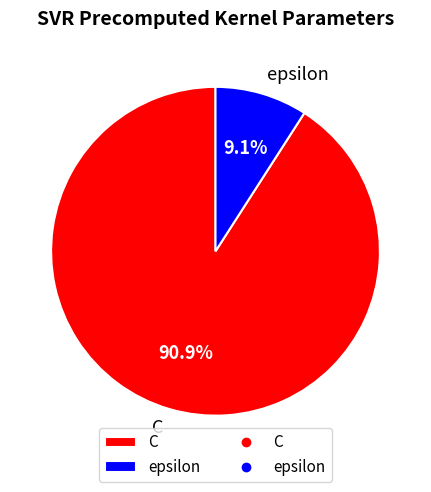

Is there a majority slice in this chart?

Yes